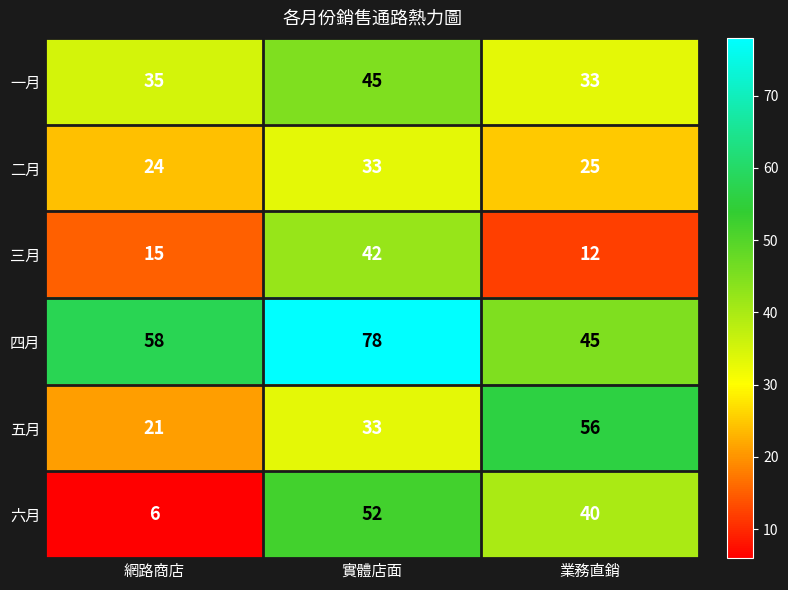

At which category does the chart reach its minimum across all series?

網路商店